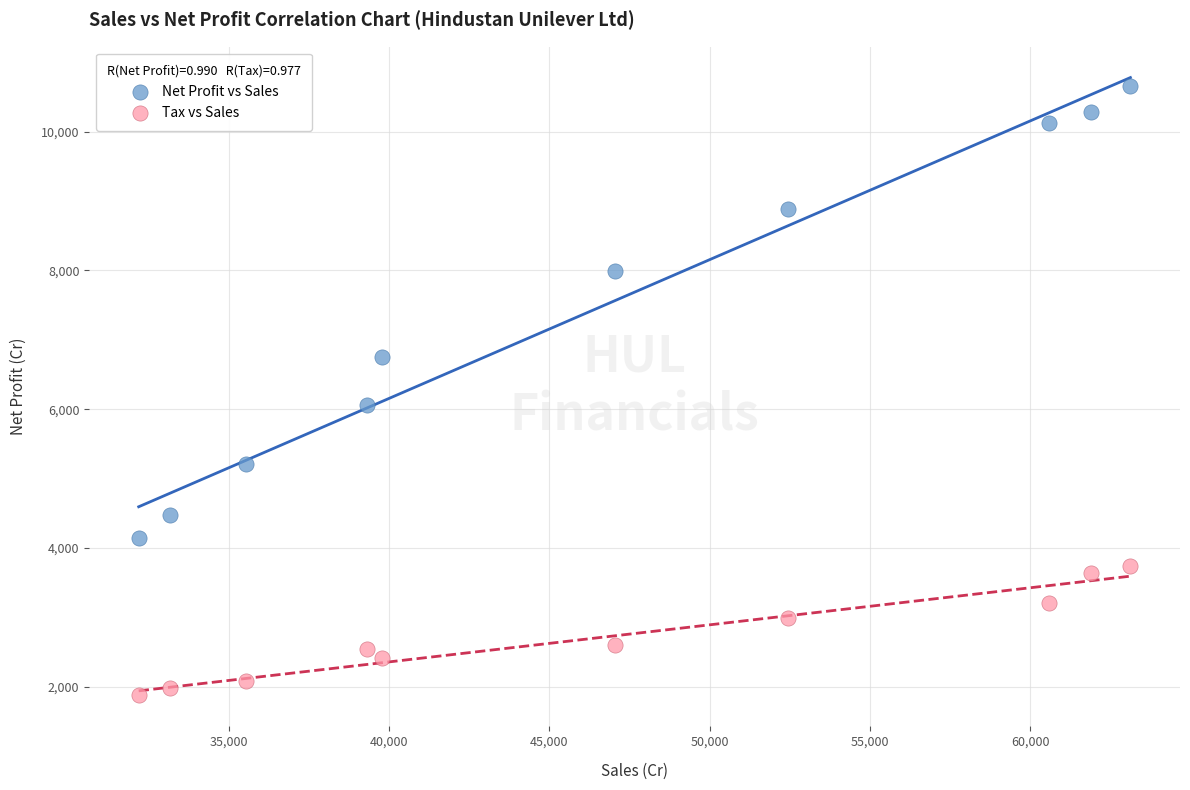

Across all series, what Y value is closest to 6262?

6054